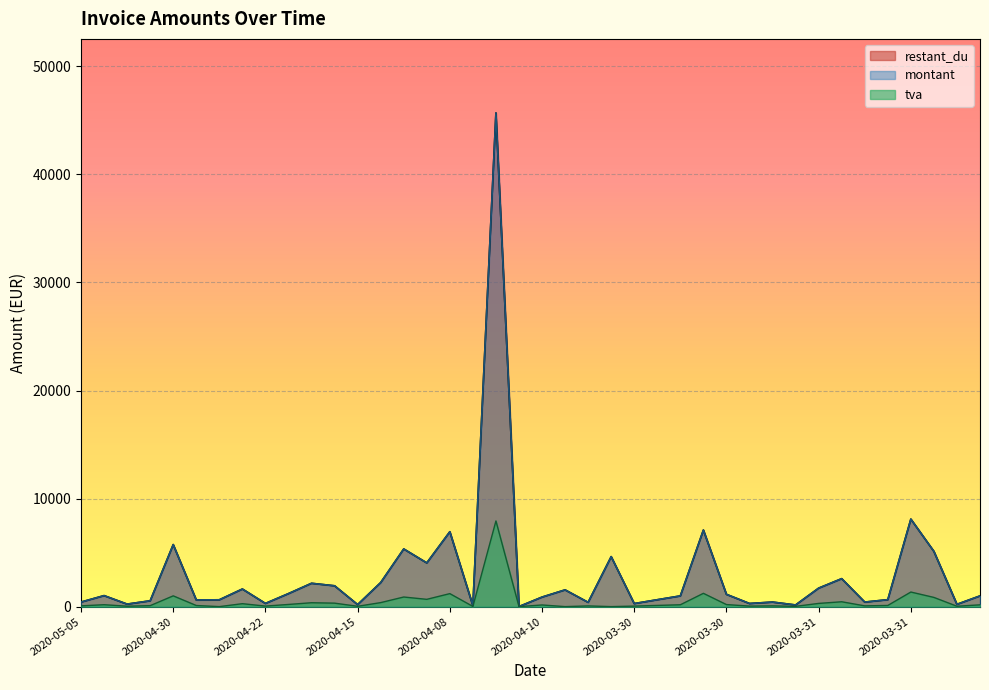

True or false: montant and tva intersect in this chart.

False